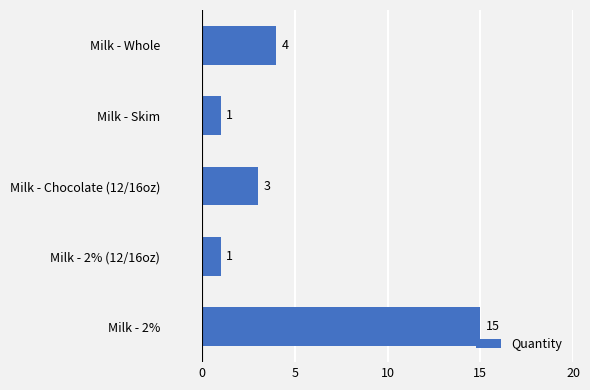

Count the number of data series in this chart.

1